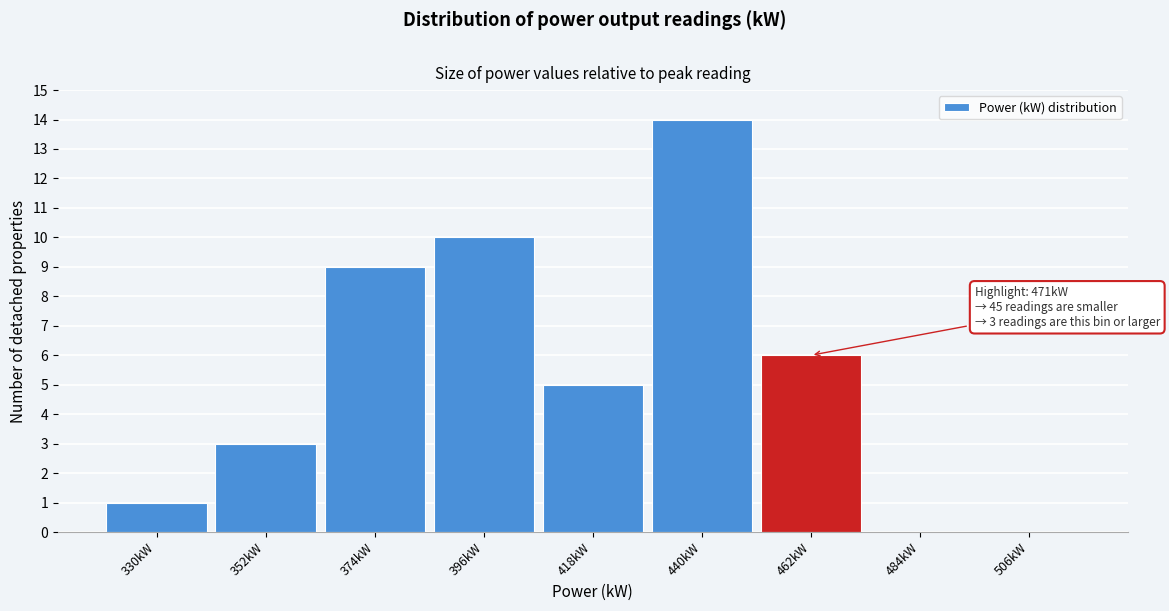

Reading left to right, list all the values displayed in this chart.

330kW=1	352kW=3	374kW=9	396kW=10	418kW=5	440kW=14	462kW=6	484kW=0	506kW=0